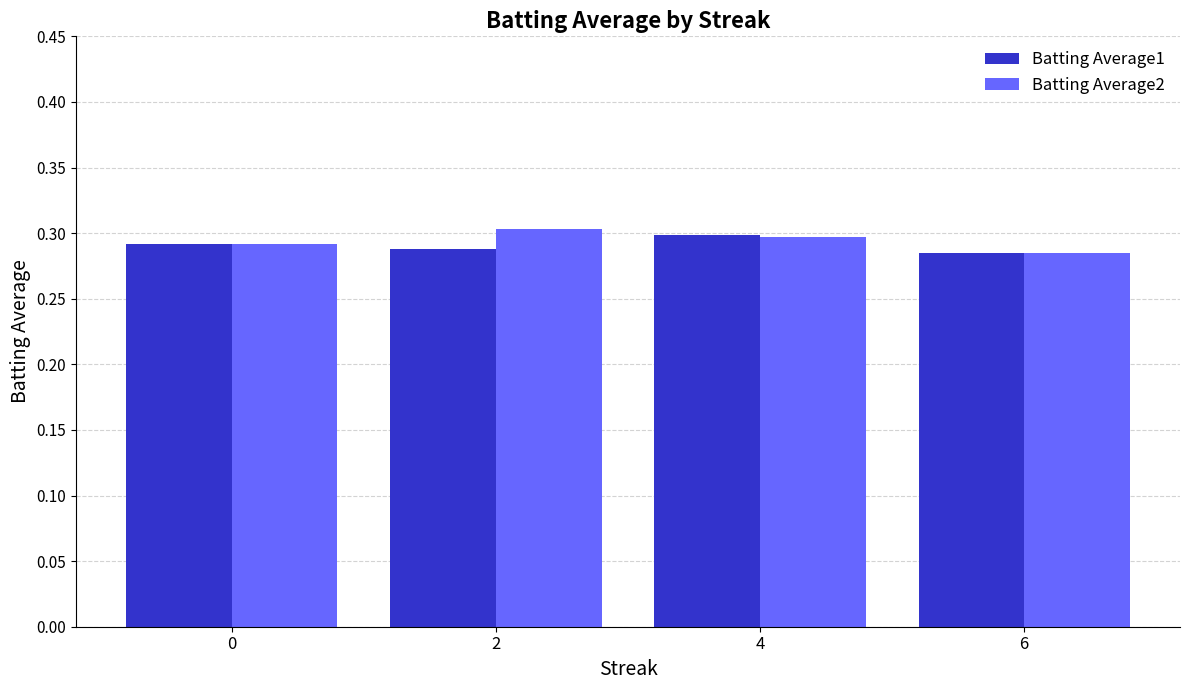

True or false: Batting Average1 has a value of 0.1 at 0.

False